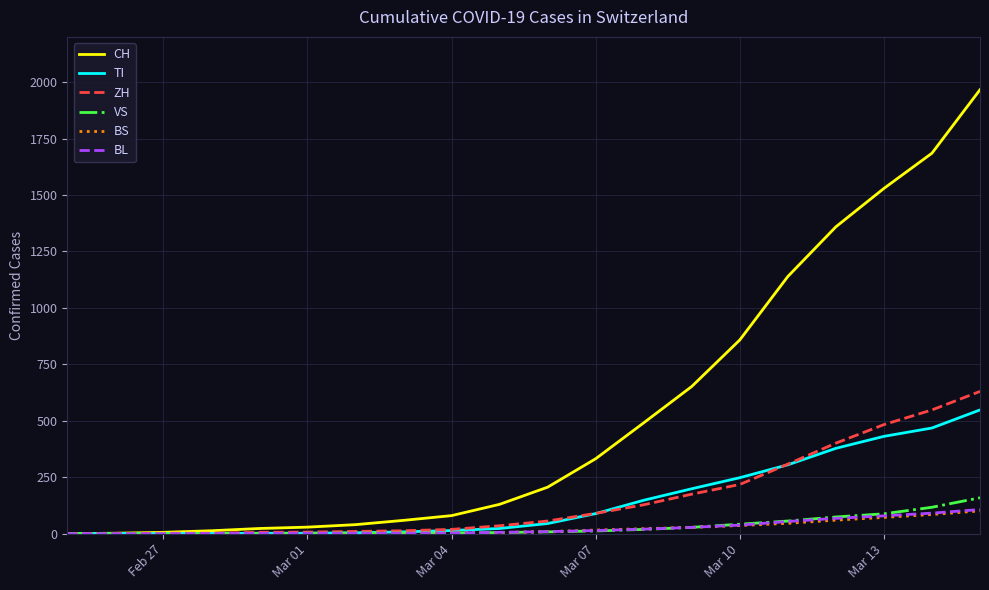

Which series has the largest total across all categories?

CH